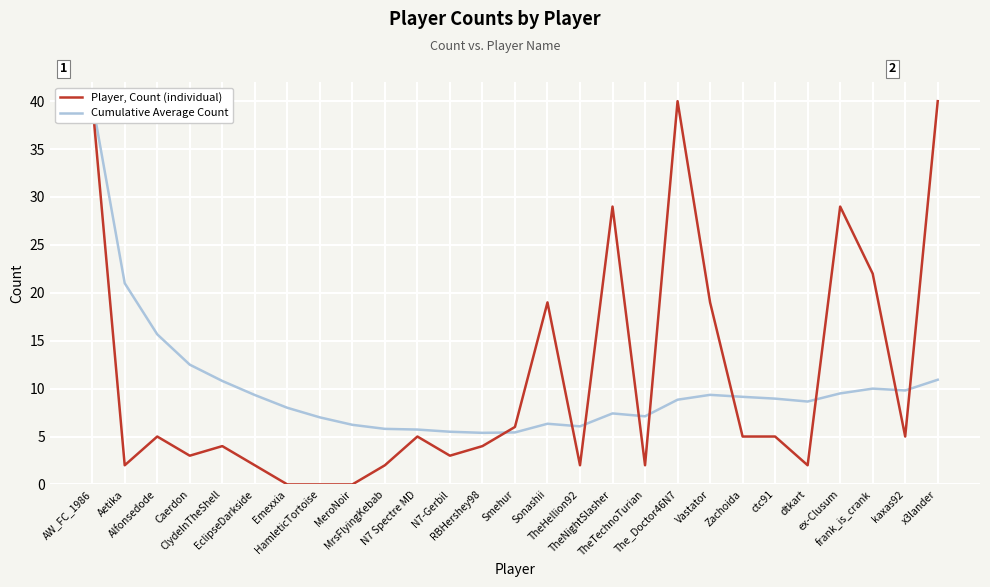

Which series has the largest total across all categories?

Player, Count (individual)